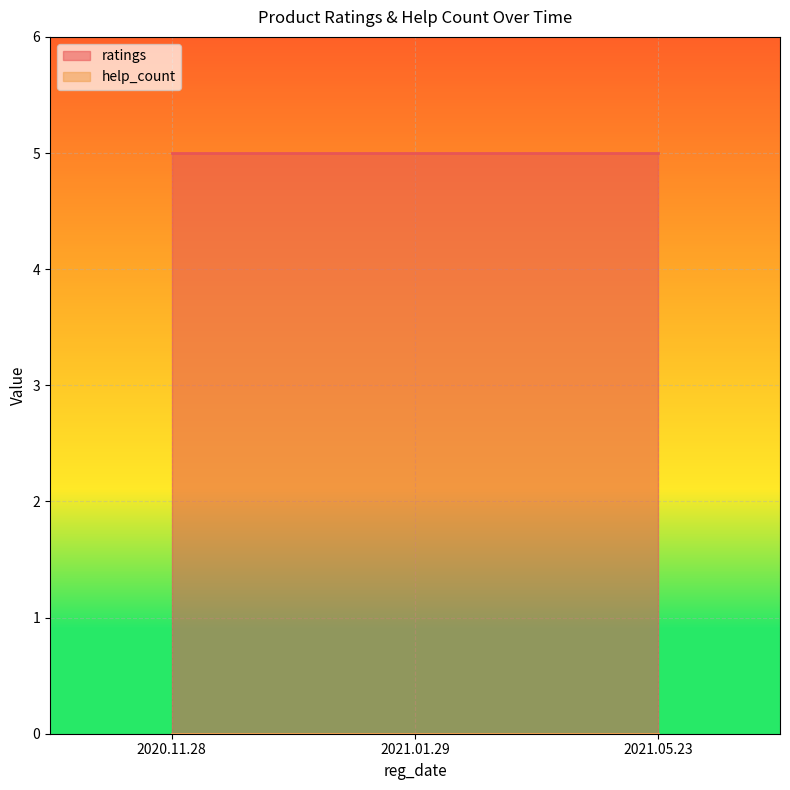

Reading right to left, what are all the values shown in this chart?

ratings: 2021.05.23=5	2021.01.29=5	2020.11.28=5
help_count: 2021.05.23=0	2021.01.29=0	2020.11.28=0